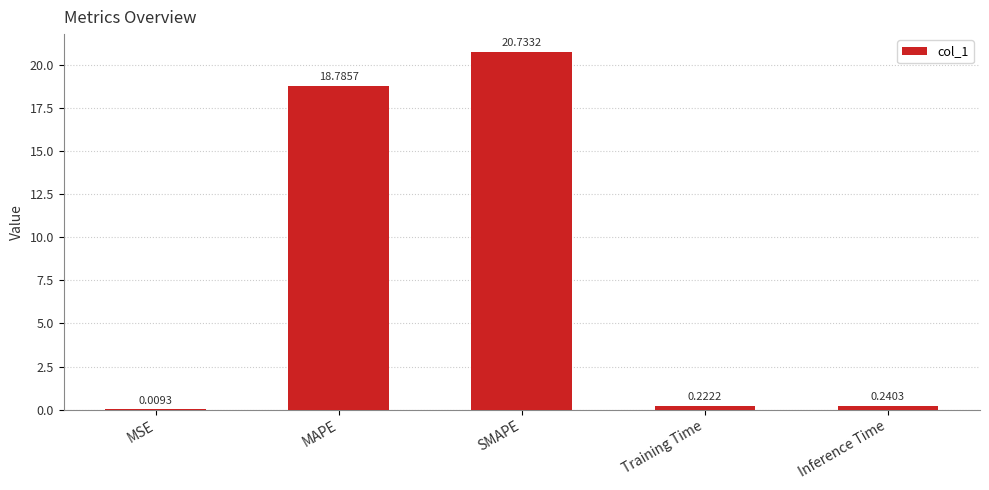

At which category does the chart reach its peak across all series?

SMAPE